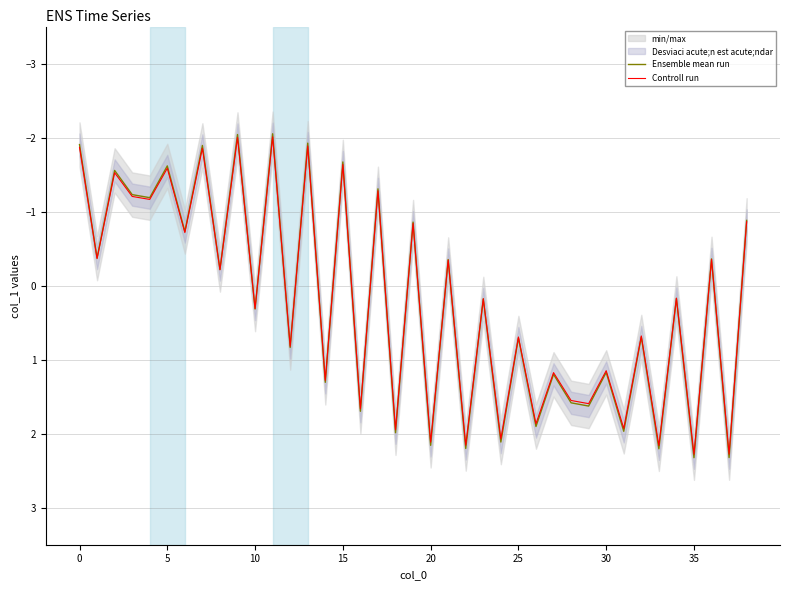

Does the chart display data point markers on the line(s)?

No